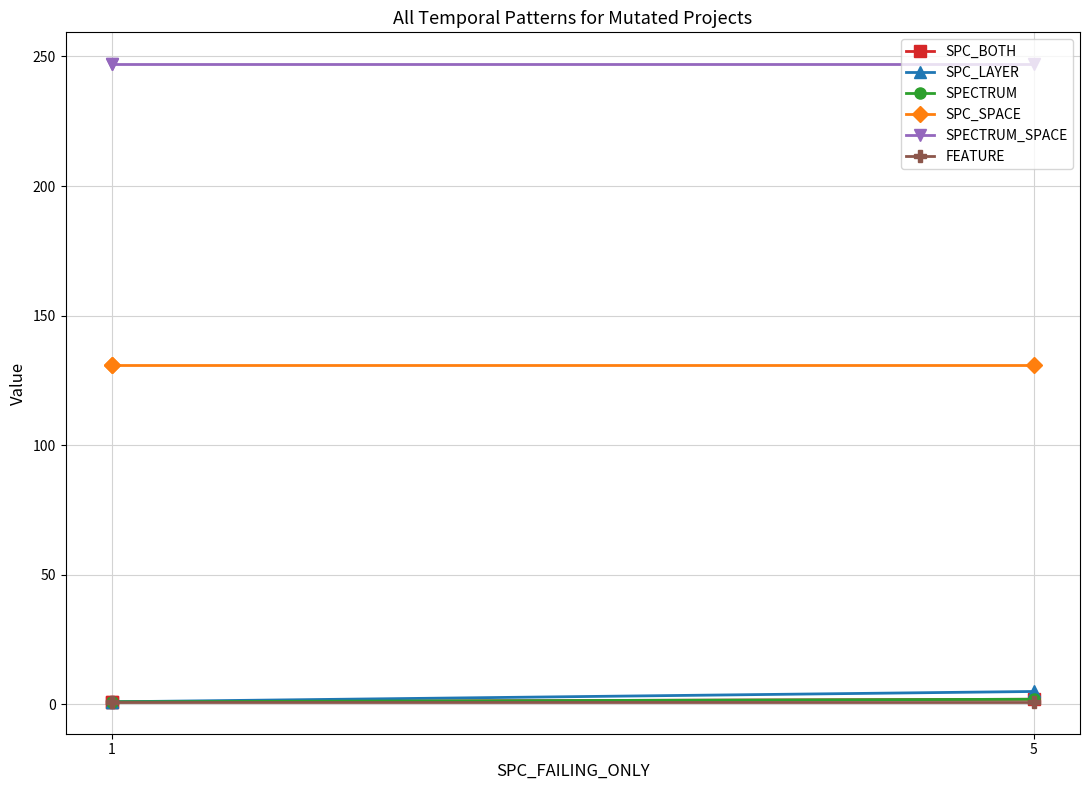

Between 1 and 5, which series saw the biggest shift?

SPC_LAYER